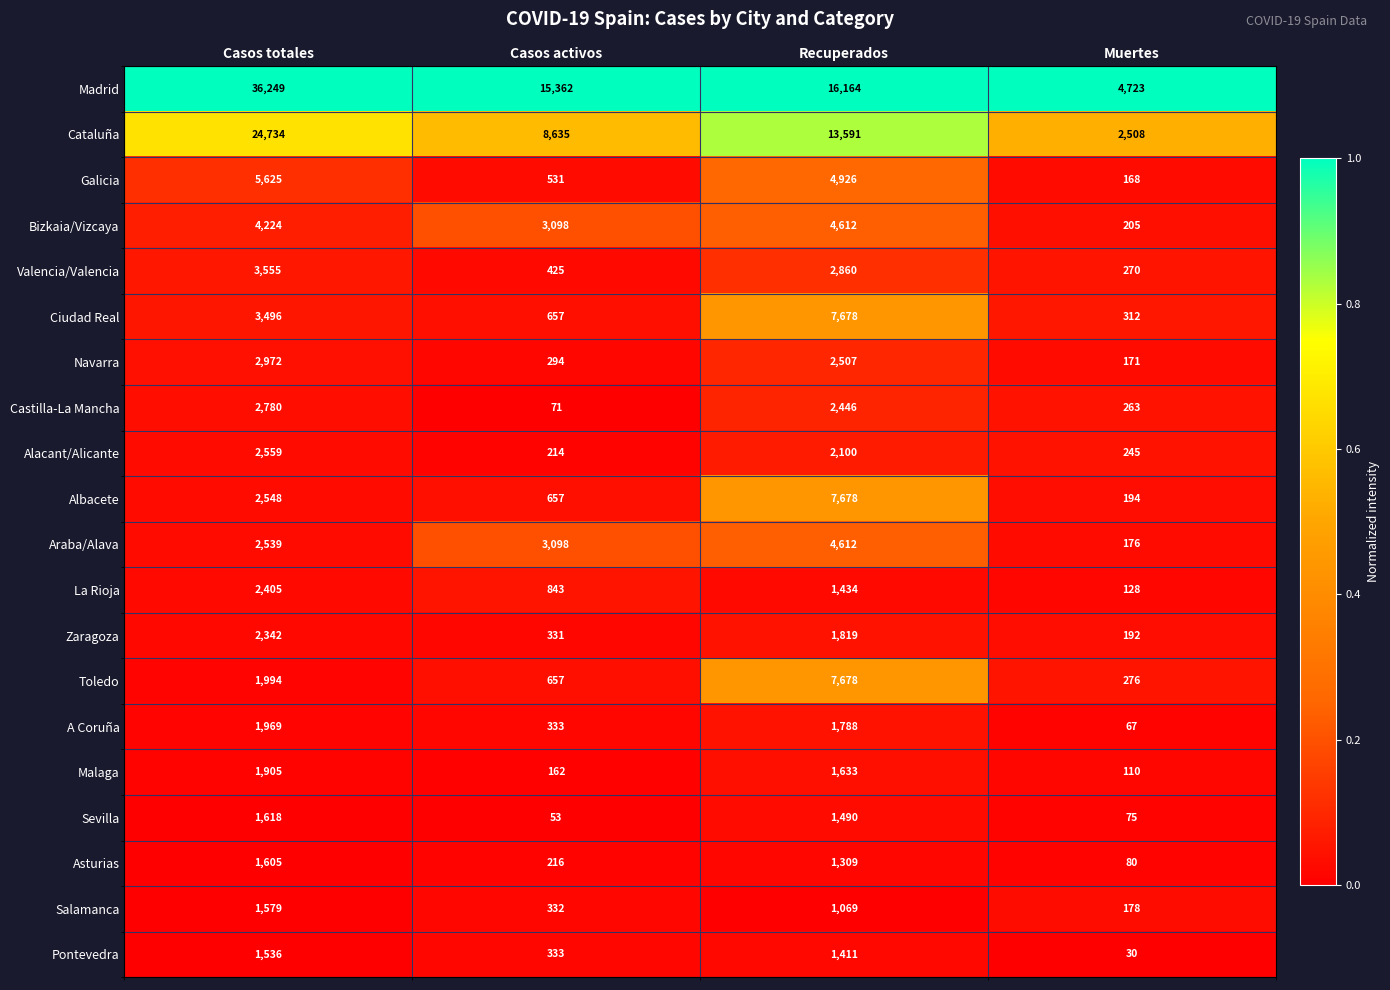

The value of Araba/Alava at Muertes is 176. True or false?

True